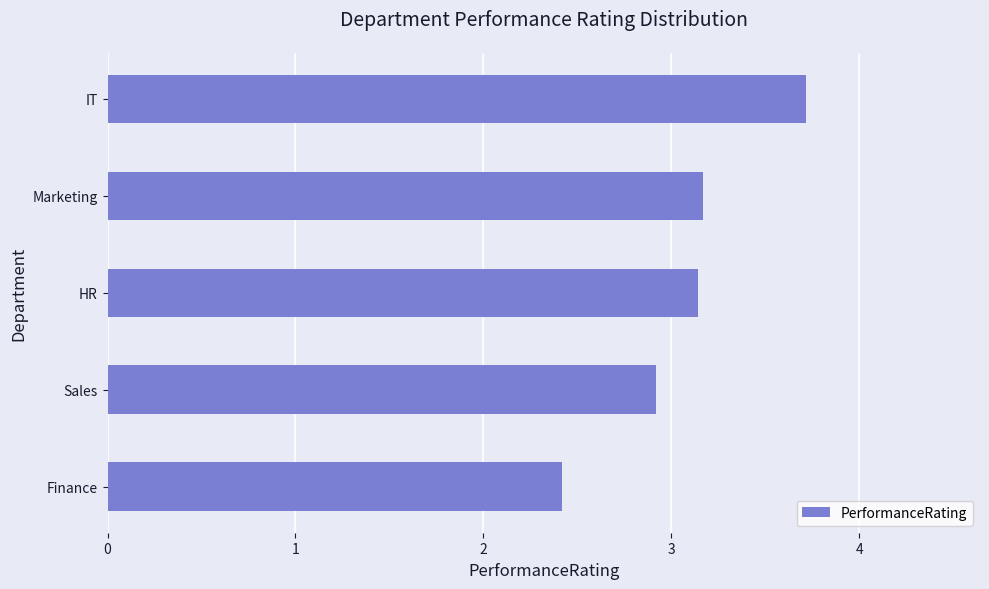

True or false: the data shows 5.1 at Sales.

False